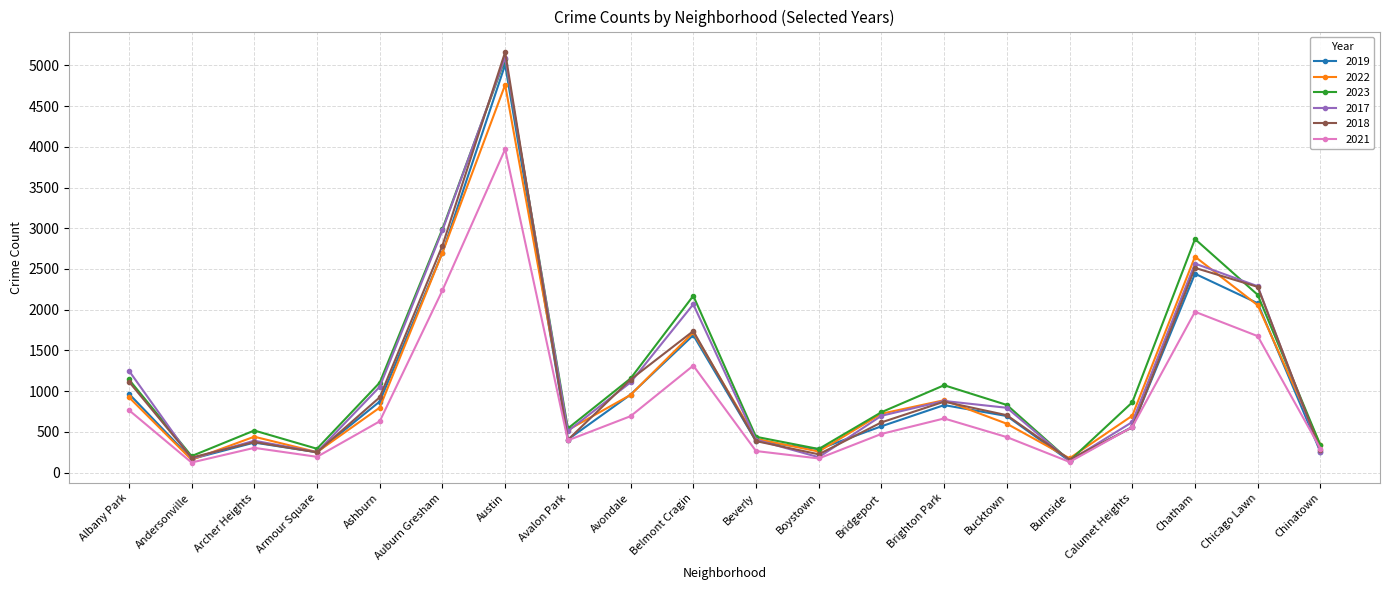

What is the difference between the highest and lowest values at Bucktown?

395